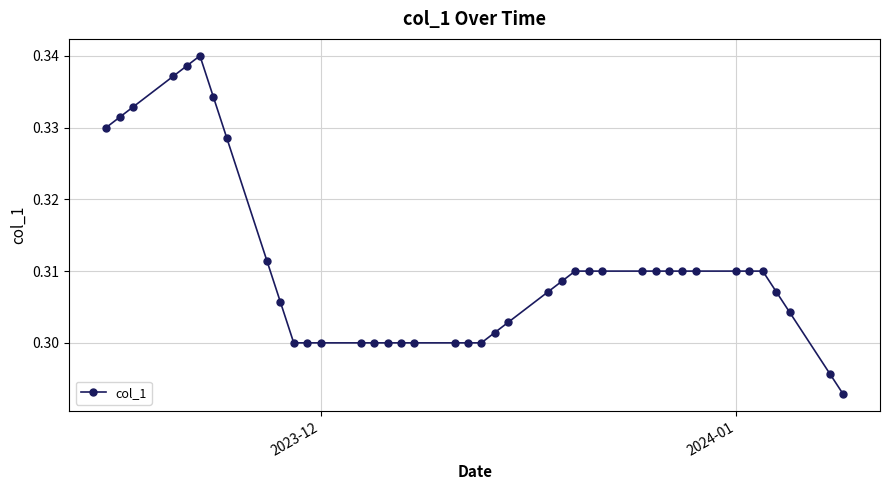

Count the values in the range 0 to 1.

40